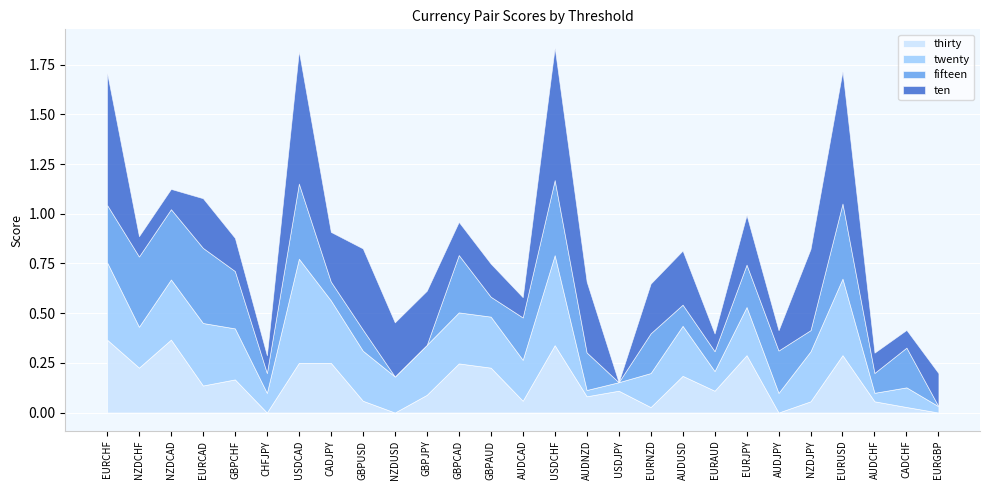

Between USDJPY and NZDCAD, which is larger?

NZDCAD